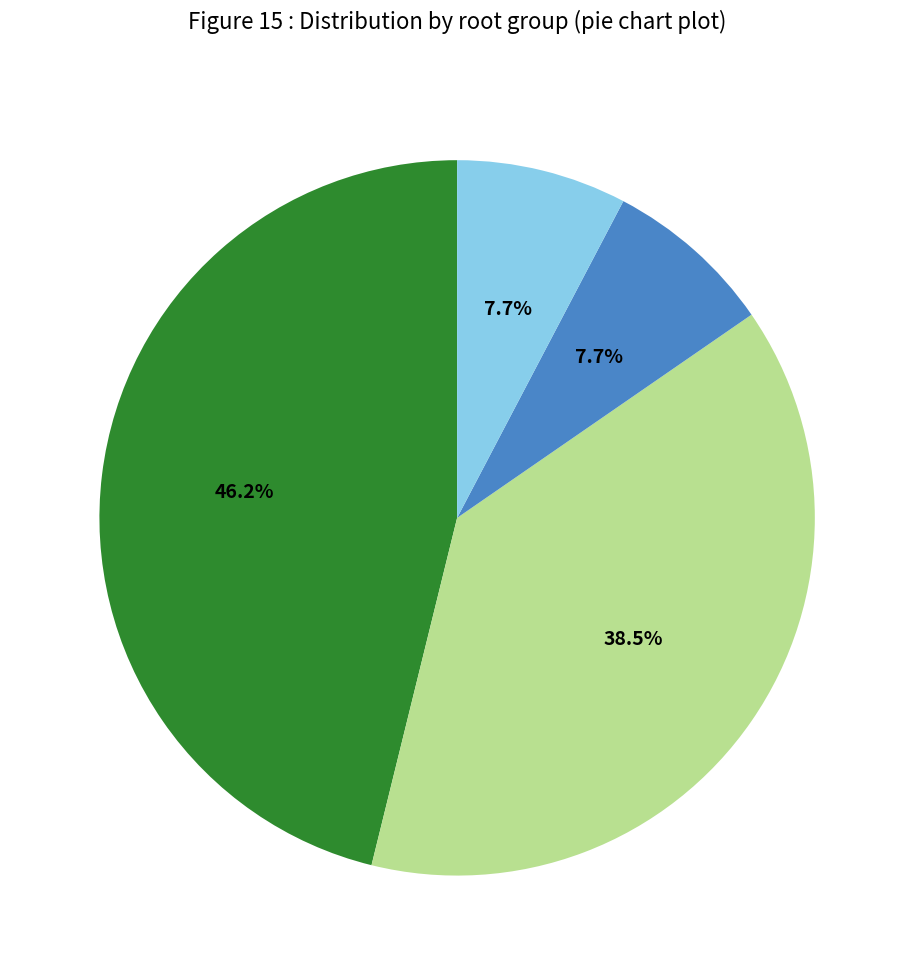

Is there any slice that represents more than half of the pie?

No